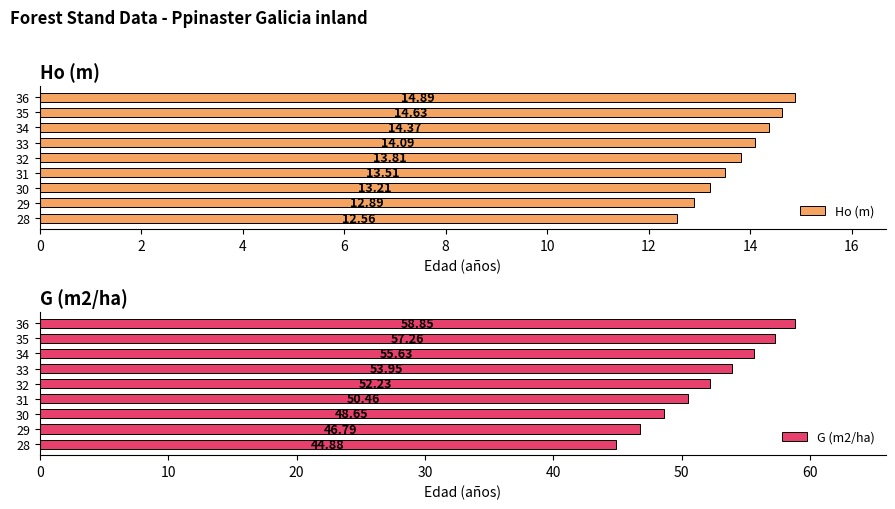

The G (m2/ha) series shows 83.9 at 31. True or false?

False